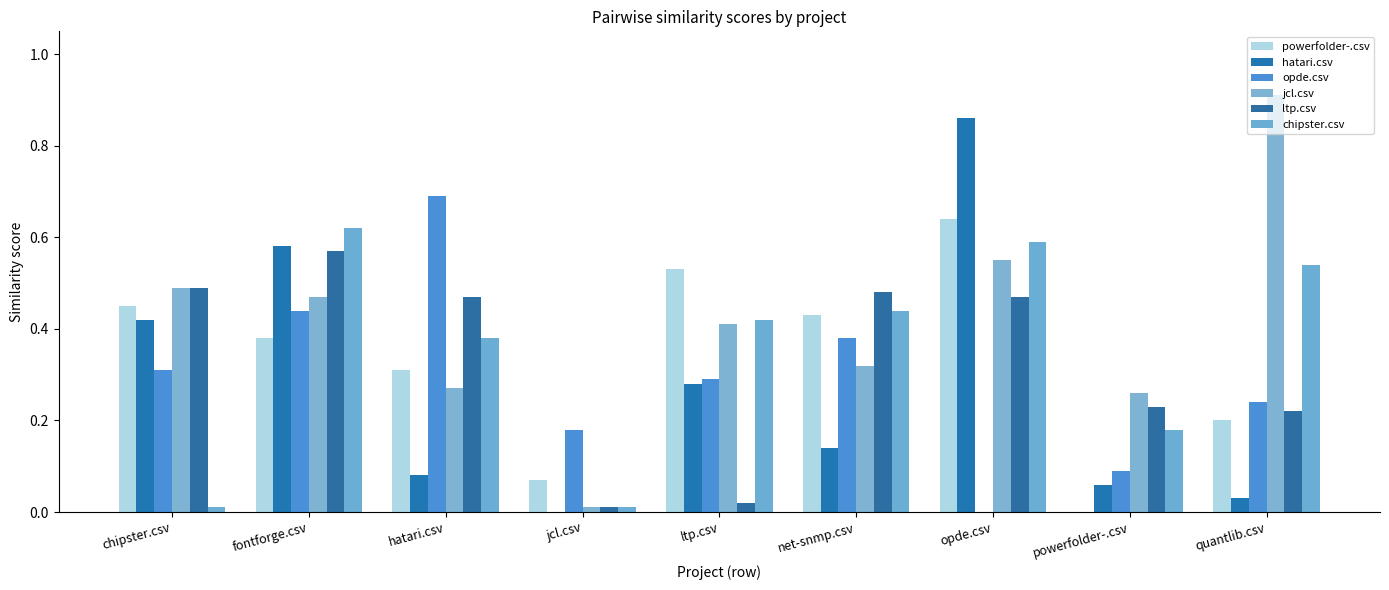

How many distinct data groups are displayed?

6